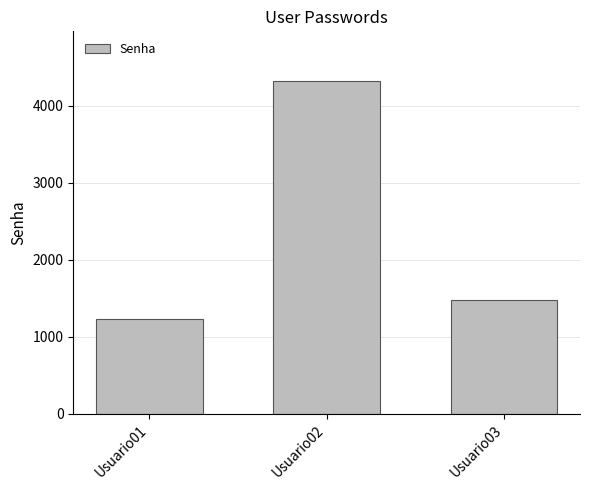

Which label corresponds to the smallest value in the chart?

Usuario01